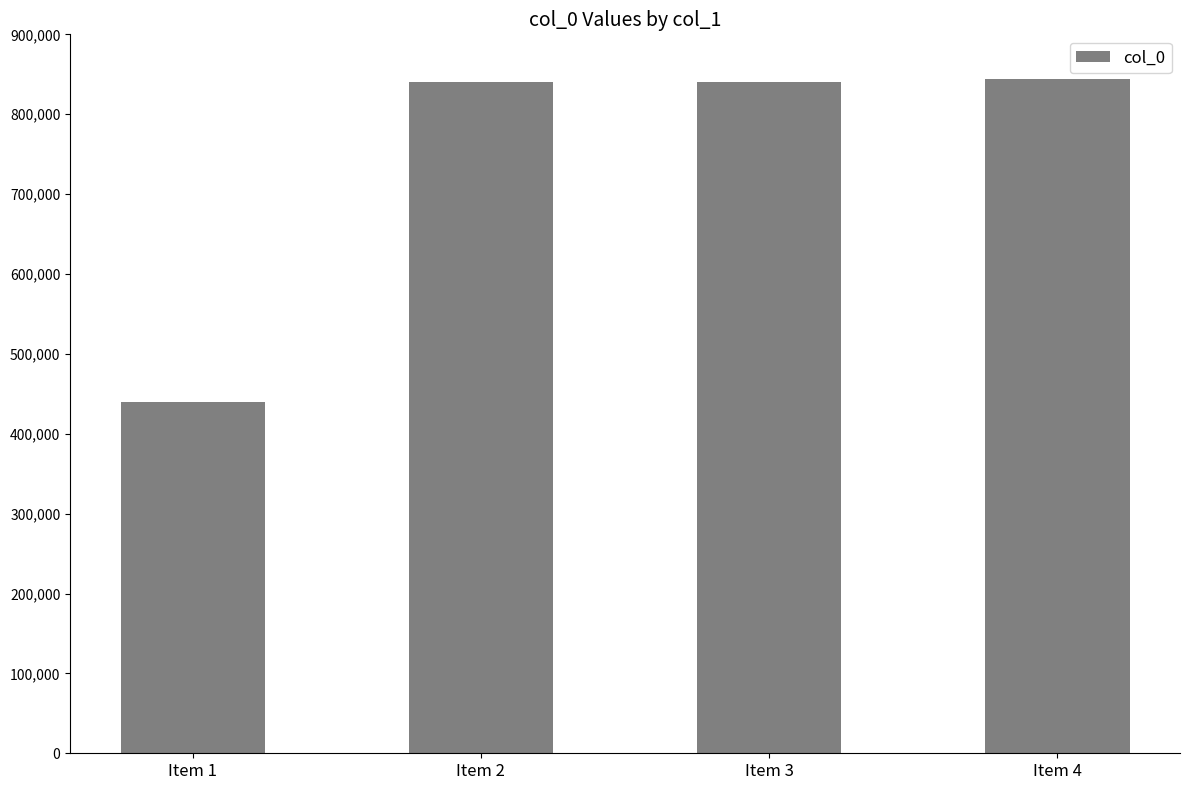

What is the value of the 3rd bar from the left?

840934